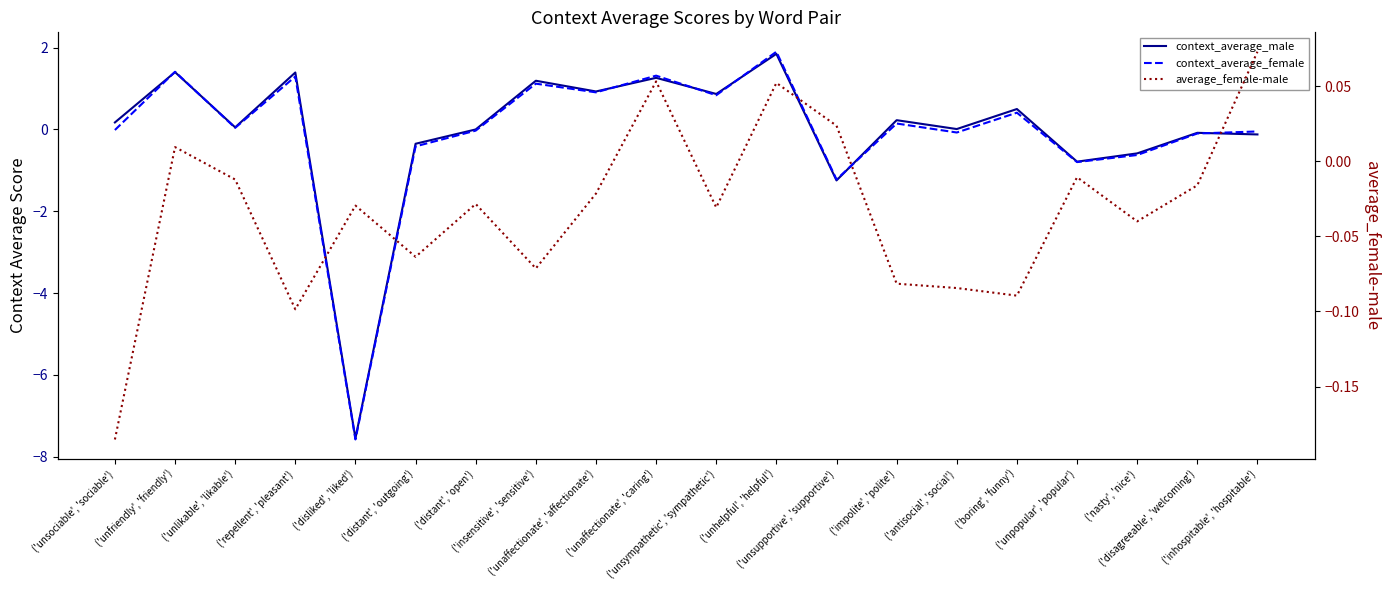

How many data points does each series have?

20